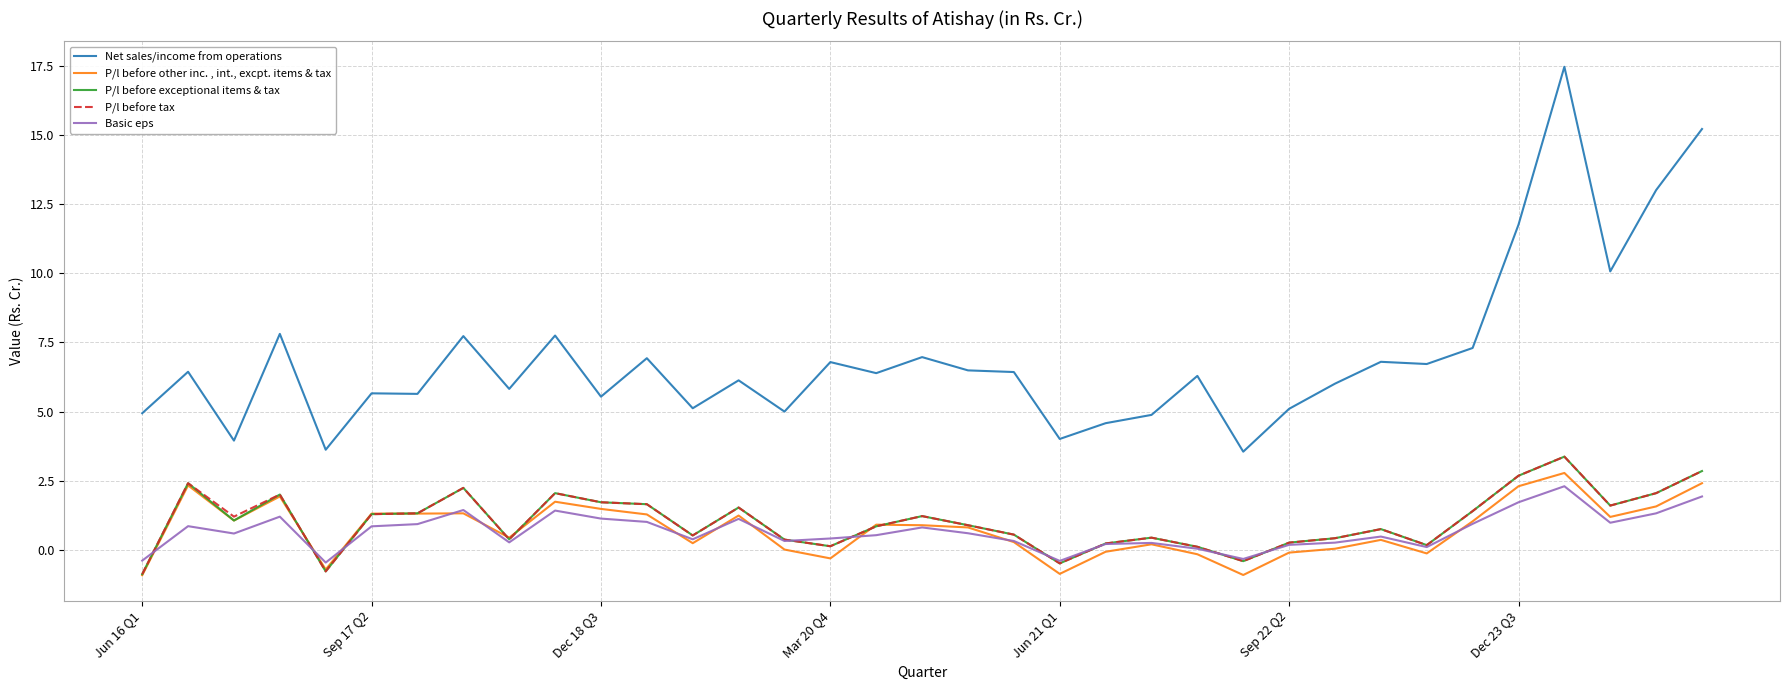

In P/l before tax, how many points are lower than both neighbors (excluding endpoints)?

9